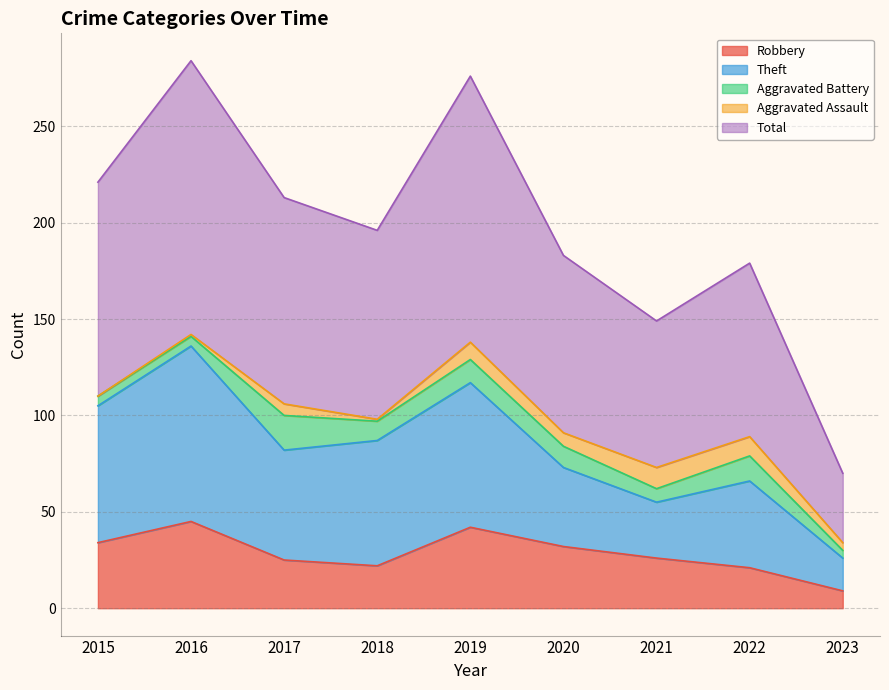

What is the value of the Theft point at the 6th from the left?

73